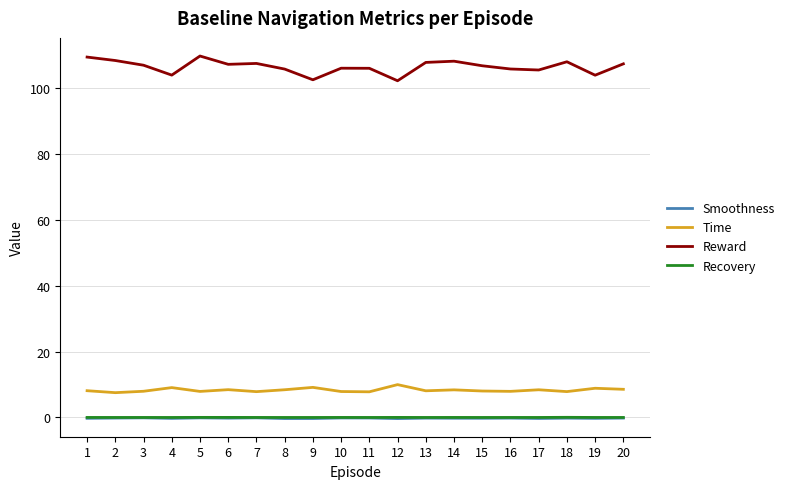

The Recovery series shows 0.0 at 15. True or false?

True